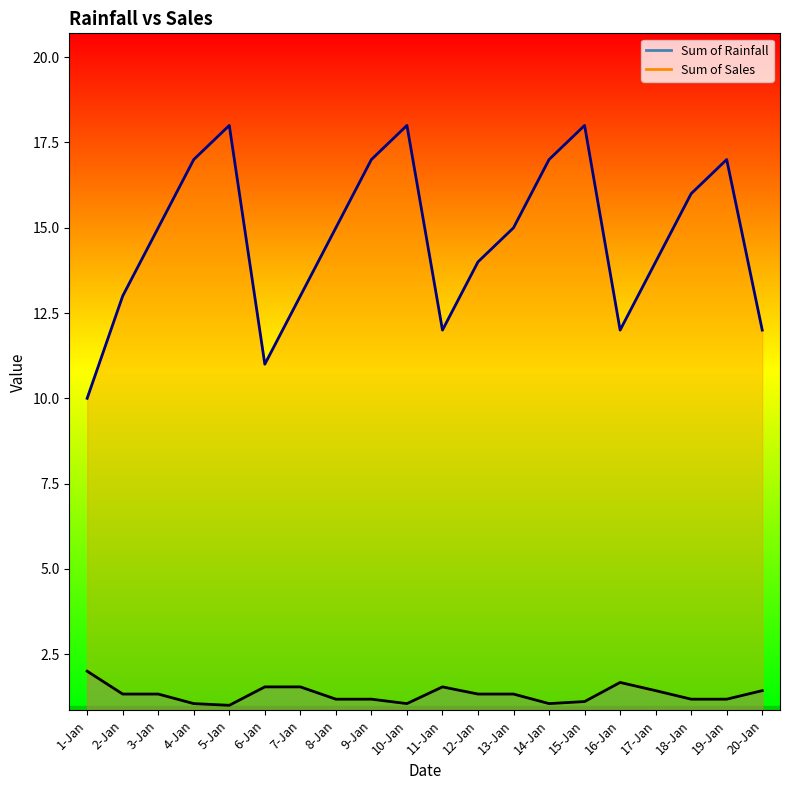

In Sum of Rainfall, how many points are higher than both neighbors (excluding endpoints)?

2